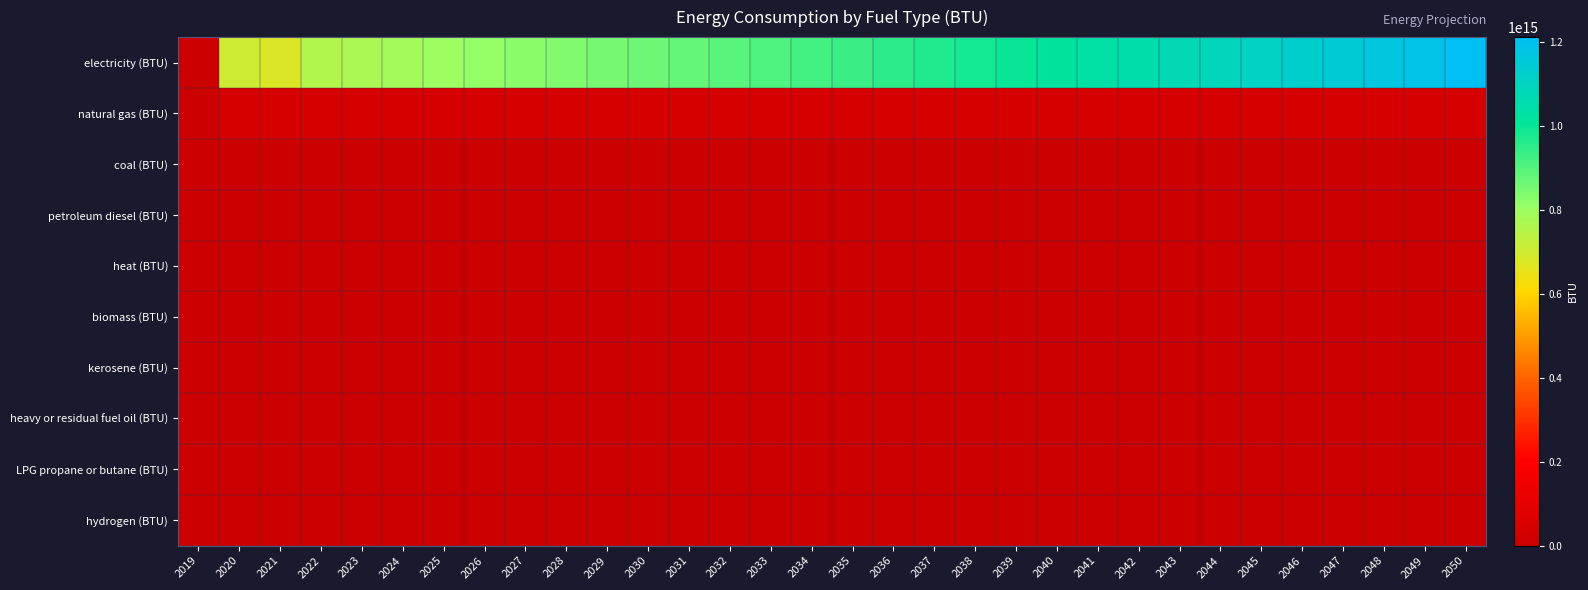

What is the difference between the highest and lowest values at 2038?

984769436548223.5